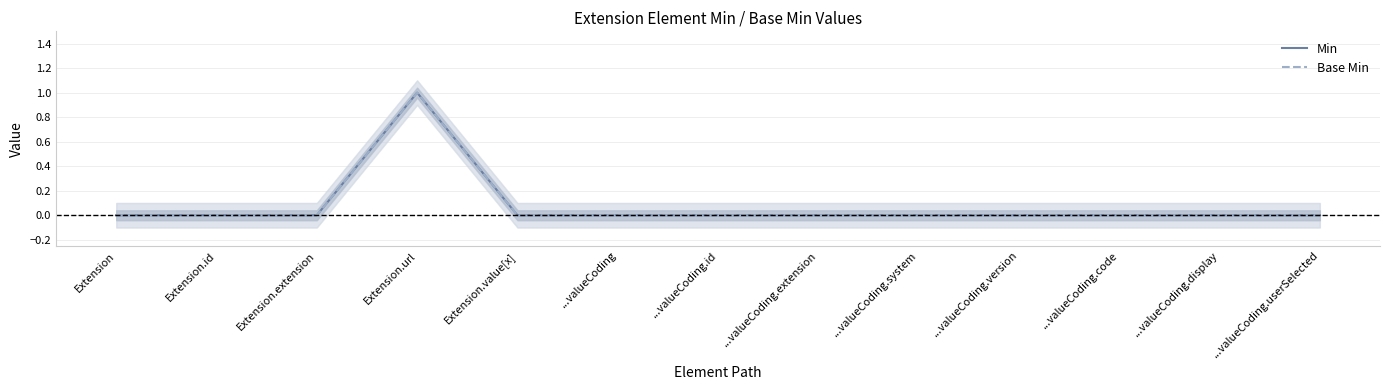

Reading left to right, list all the values displayed in this chart.

Min: 0	0	0	1	0	0	0	0	0	0	0	0	0
Base Min: 0	0	0	1	0	0	0	0	0	0	0	0	0